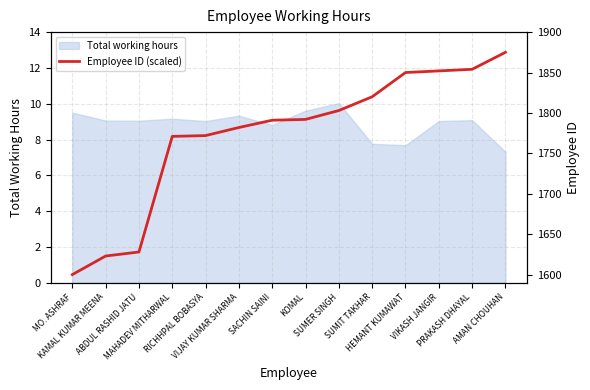

What is the minimum value for Total working hours?

7.3